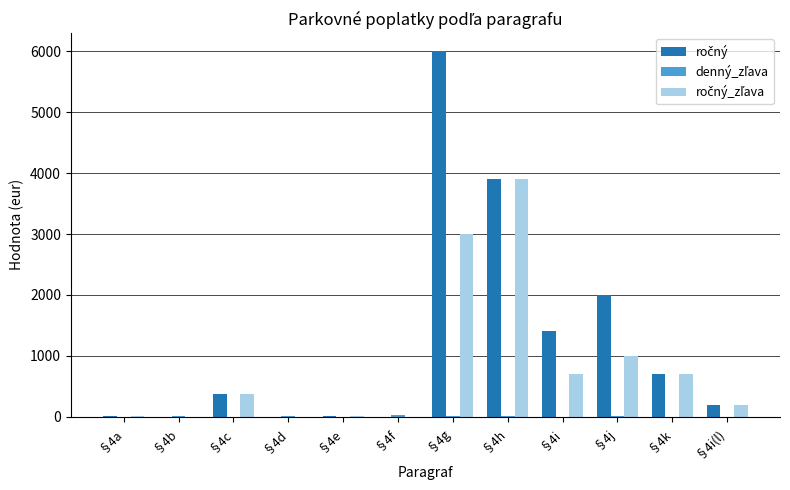

What is the maximum value shown in the chart?

6000.0